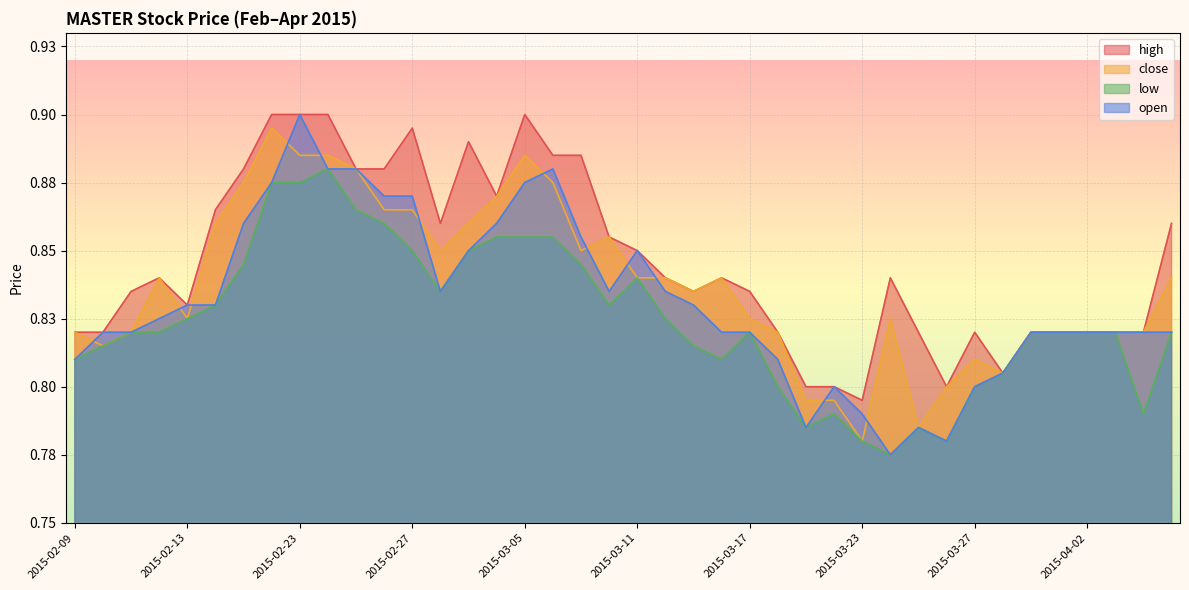

What is the total value across all series at 2015-02-24?

3.5